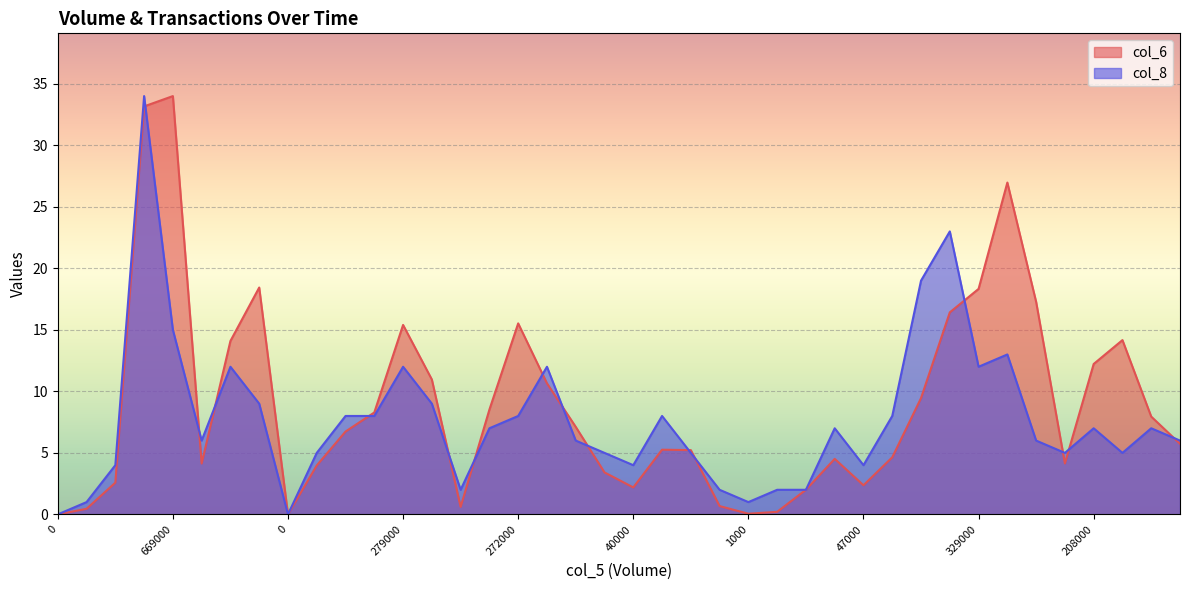

What is the maximum value for col_8?

34.0